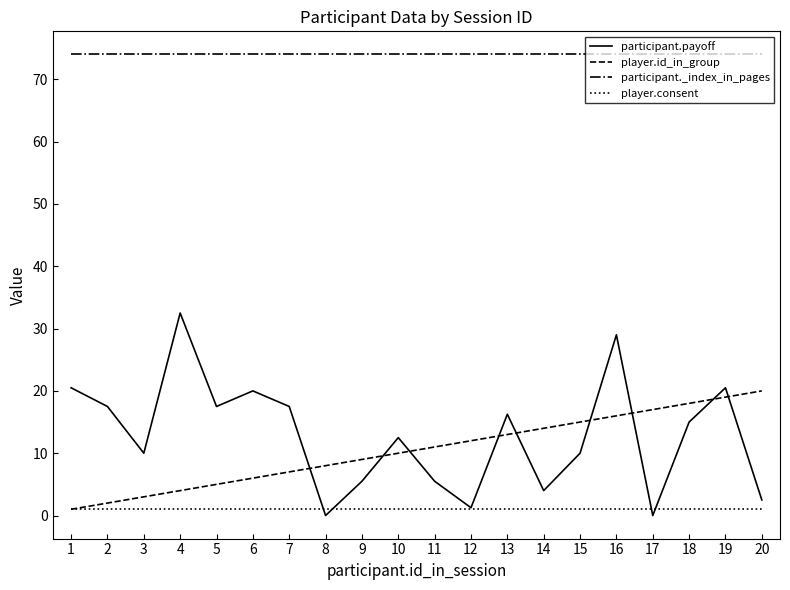

What is the maximum value for player.id_in_group?

20.0